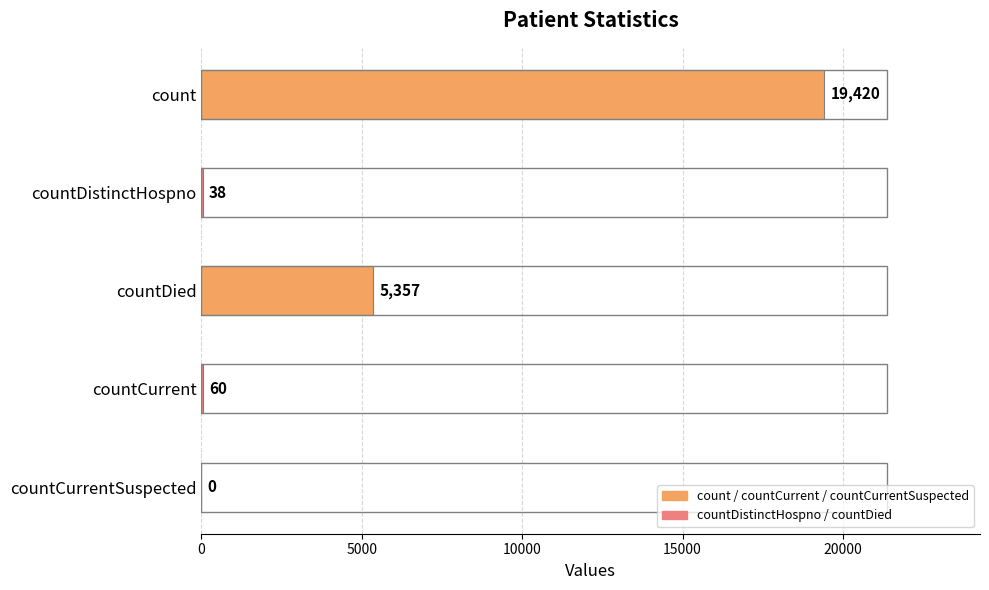

Reading top to bottom, what are all the values shown in this chart?

count=19420	countDistinctHospno=38	countDied=5357	countCurrent=60	countCurrentSuspected=0